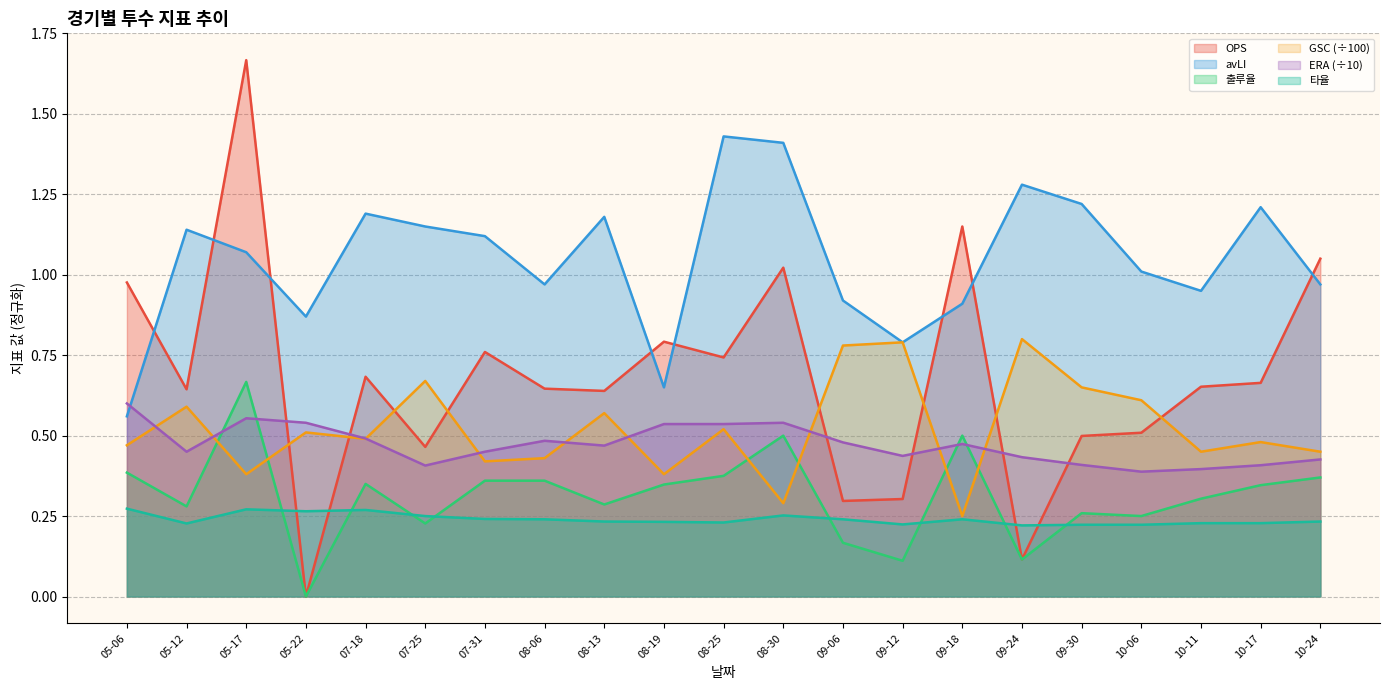

Which series has the largest range (max minus min)?

OPS